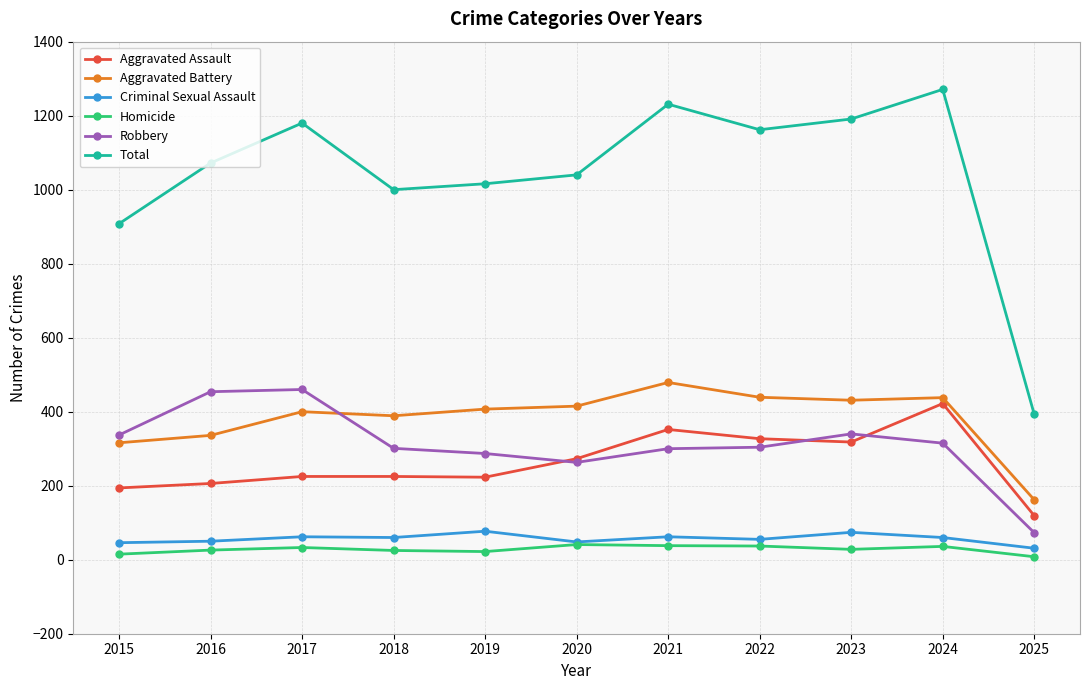

What is the value of the Robbery point at the 1st from the left?

337